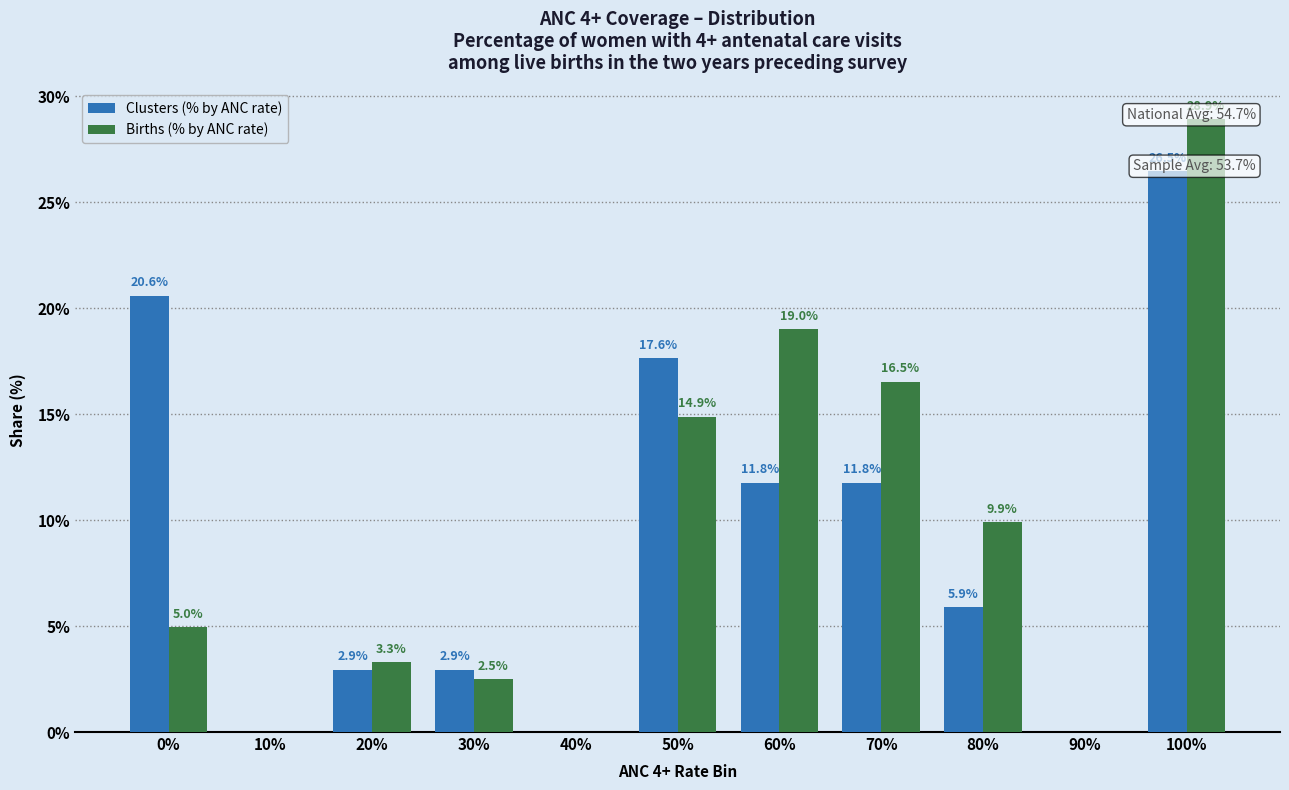

Where is Clusters (% by ANC rate) nearest to the value 13?

60%